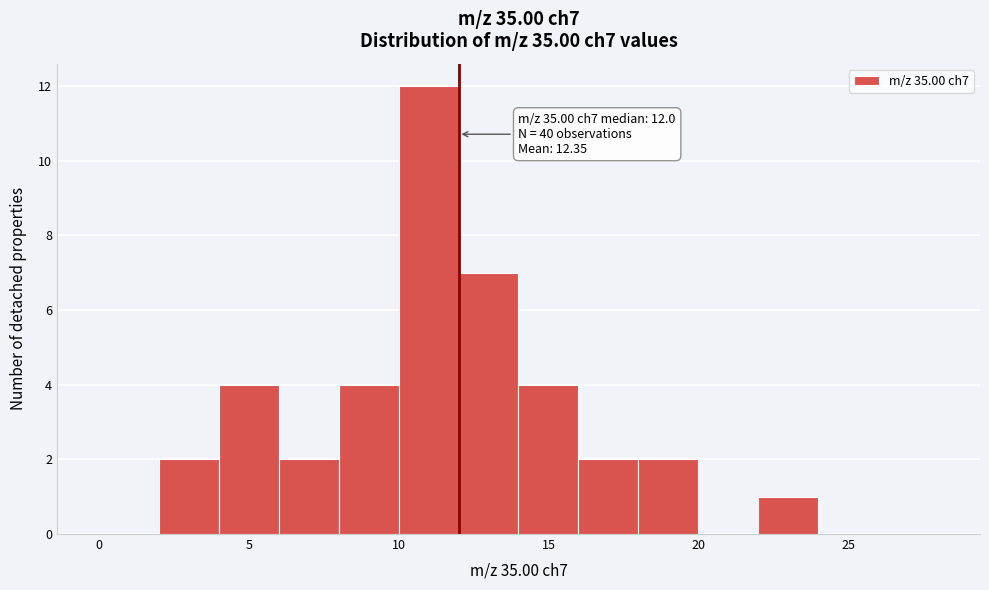

Over which range of the x-axis is the bar tallest?

10 to 12